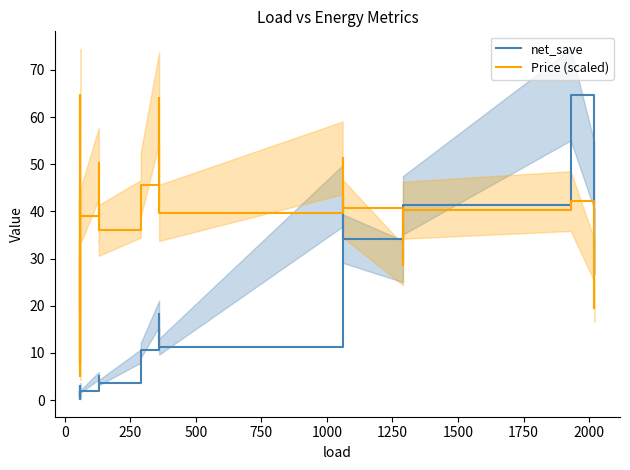

In net_save, how many points are higher than both neighbors (excluding endpoints)?

11